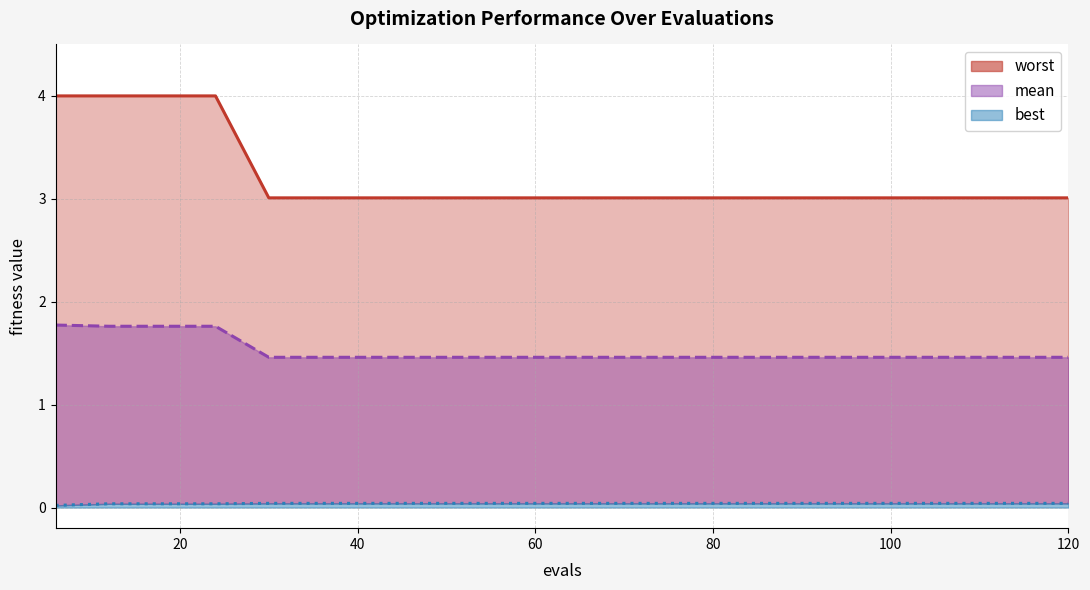

What is the spread (max minus min) of values at 96?

3.0